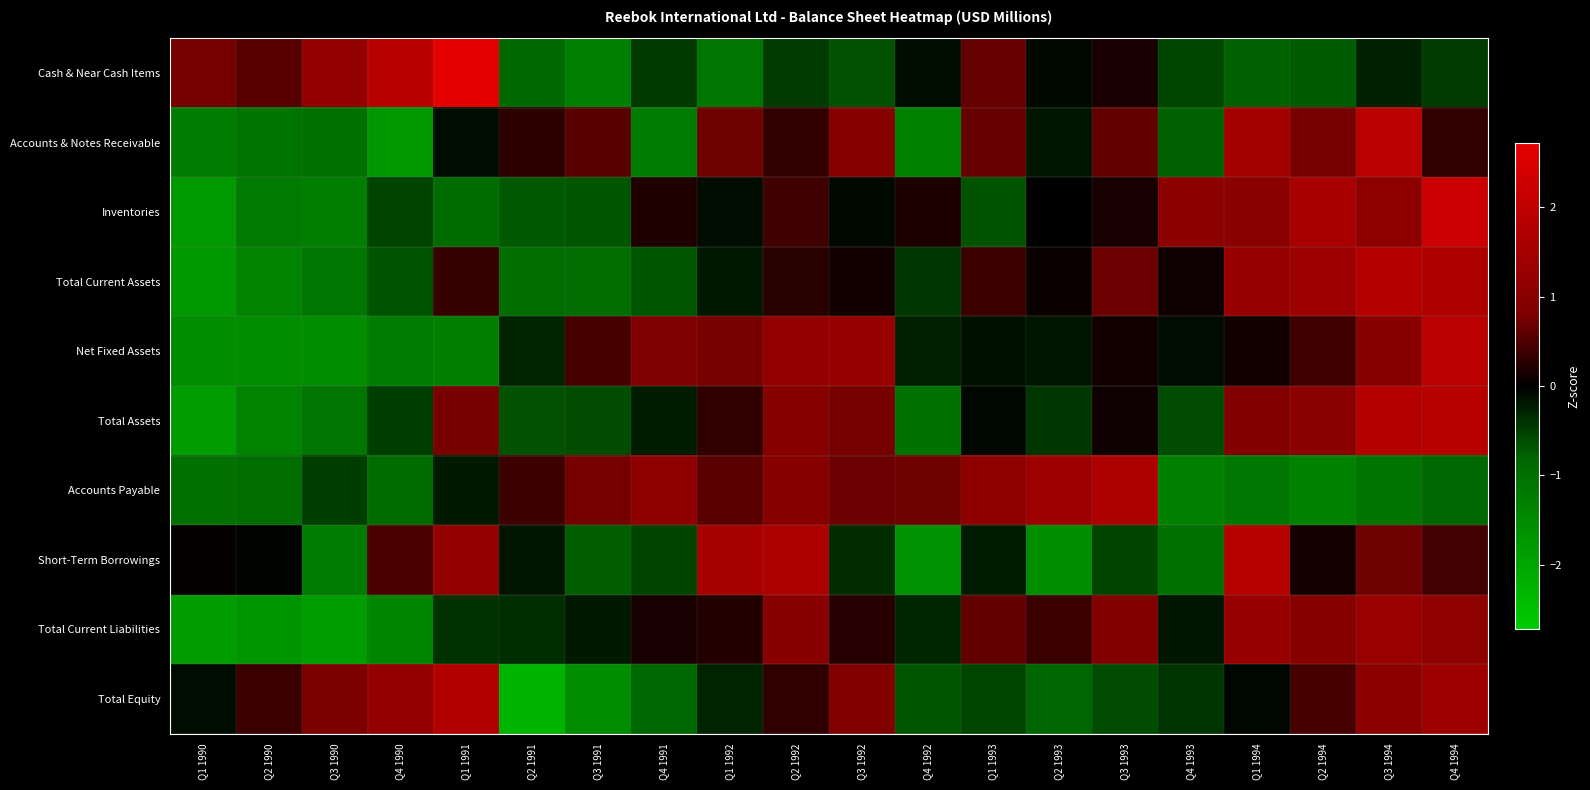

Reading right to left, extract all data points from this chart.

Cash & Near Cash Items: Q4 1994=-0.5	Q3 1994=-0.3	Q2 1994=-0.7	Q1 1994=-0.8	Q4 1993=-0.6	Q3 1993=0.2	Q2 1993=-0.1	Q1 1993=0.7	Q4 1992=-0.1	Q3 1992=-0.7	Q2 1992=-0.5	Q1 1992=-1.1	Q4 1991=-0.5	Q3 1991=-1.3	Q2 1991=-0.9	Q1 1991=2.7	Q4 1990=1.9	Q3 1990=1.2	Q2 1990=0.6	Q1 1990=0.8
Accounts & Notes Receivable: Q4 1994=0.3	Q3 1994=1.9	Q2 1994=0.8	Q1 1994=1.5	Q4 1993=-0.8	Q3 1993=0.6	Q2 1993=-0.2	Q1 1993=0.7	Q4 1992=-1.3	Q3 1992=1.0	Q2 1992=0.3	Q1 1992=0.7	Q4 1991=-1.2	Q3 1991=0.6	Q2 1991=0.3	Q1 1991=-0.1	Q4 1990=-1.7	Q3 1990=-1.0	Q2 1990=-1.1	Q1 1990=-1.2
Inventories: Q4 1994=2.2	Q3 1994=1.1	Q2 1994=1.6	Q1 1994=1.0	Q4 1993=1.0	Q3 1993=0.2	Q2 1993=0.0	Q1 1993=-0.7	Q4 1992=0.2	Q3 1992=-0.1	Q2 1992=0.4	Q1 1992=-0.1	Q4 1991=0.2	Q3 1991=-0.7	Q2 1991=-0.7	Q1 1991=-0.9	Q4 1990=-0.6	Q3 1990=-1.3	Q2 1990=-1.2	Q1 1990=-1.8
Total Current Assets: Q4 1994=1.7	Q3 1994=1.8	Q2 1994=1.4	Q1 1994=1.3	Q4 1993=0.1	Q3 1993=0.7	Q2 1993=0.1	Q1 1993=0.4	Q4 1992=-0.4	Q3 1992=0.1	Q2 1992=0.3	Q1 1992=-0.2	Q4 1991=-0.7	Q3 1991=-1.0	Q2 1991=-1.0	Q1 1991=0.4	Q4 1990=-0.7	Q3 1990=-1.1	Q2 1990=-1.4	Q1 1990=-1.8
Net Fixed Assets: Q4 1994=1.9	Q3 1994=1.0	Q2 1994=0.4	Q1 1994=0.1	Q4 1993=-0.1	Q3 1993=0.1	Q2 1993=-0.2	Q1 1993=-0.1	Q4 1992=-0.3	Q3 1992=1.3	Q2 1992=1.2	Q1 1992=0.8	Q4 1991=0.8	Q3 1991=0.5	Q2 1991=-0.3	Q1 1991=-1.3	Q4 1990=-1.2	Q3 1990=-1.6	Q2 1990=-1.5	Q1 1990=-1.5
Total Assets: Q4 1994=1.9	Q3 1994=1.8	Q2 1994=1.0	Q1 1994=0.9	Q4 1993=-0.6	Q3 1993=0.1	Q2 1993=-0.4	Q1 1993=-0.0	Q4 1992=-1.1	Q3 1992=0.8	Q2 1992=0.9	Q1 1992=0.3	Q4 1991=-0.2	Q3 1991=-0.6	Q2 1991=-0.6	Q1 1991=0.8	Q4 1990=-0.5	Q3 1990=-1.1	Q2 1990=-1.4	Q1 1990=-1.8
Accounts Payable: Q4 1994=-0.9	Q3 1994=-1.1	Q2 1994=-1.4	Q1 1994=-1.1	Q4 1993=-1.3	Q3 1993=1.7	Q2 1993=1.4	Q1 1993=1.1	Q4 1992=0.7	Q3 1992=0.7	Q2 1992=1.0	Q1 1992=0.6	Q4 1991=1.1	Q3 1991=0.8	Q2 1991=0.4	Q1 1991=-0.2	Q4 1990=-0.9	Q3 1990=-0.5	Q2 1990=-1.0	Q1 1990=-1.0
Short-Term Borrowings: Q4 1994=0.4	Q3 1994=0.7	Q2 1994=0.1	Q1 1994=1.9	Q4 1993=-1.0	Q3 1993=-0.5	Q2 1993=-1.5	Q1 1993=-0.2	Q4 1992=-1.7	Q3 1992=-0.3	Q2 1992=1.7	Q1 1992=1.6	Q4 1991=-0.6	Q3 1991=-0.8	Q2 1991=-0.2	Q1 1991=1.2	Q4 1990=0.5	Q3 1990=-1.2	Q2 1990=-0.0	Q1 1990=0.0
Total Current Liabilities: Q4 1994=1.1	Q3 1994=1.3	Q2 1994=1.0	Q1 1994=1.3	Q4 1993=-0.2	Q3 1993=0.9	Q2 1993=0.4	Q1 1993=0.6	Q4 1992=-0.3	Q3 1992=0.2	Q2 1992=1.0	Q1 1992=0.2	Q4 1991=0.2	Q3 1991=-0.2	Q2 1991=-0.4	Q1 1991=-0.4	Q4 1990=-1.4	Q3 1990=-1.8	Q2 1990=-1.7	Q1 1990=-1.8
Total Equity: Q4 1994=1.4	Q3 1994=1.1	Q2 1994=0.5	Q1 1994=-0.1	Q4 1993=-0.4	Q3 1993=-0.6	Q2 1993=-0.8	Q1 1993=-0.6	Q4 1992=-0.7	Q3 1992=0.9	Q2 1992=0.3	Q1 1992=-0.3	Q4 1991=-0.9	Q3 1991=-1.5	Q2 1991=-2.3	Q1 1991=1.8	Q4 1990=1.2	Q3 1990=0.8	Q2 1990=0.4	Q1 1990=-0.1